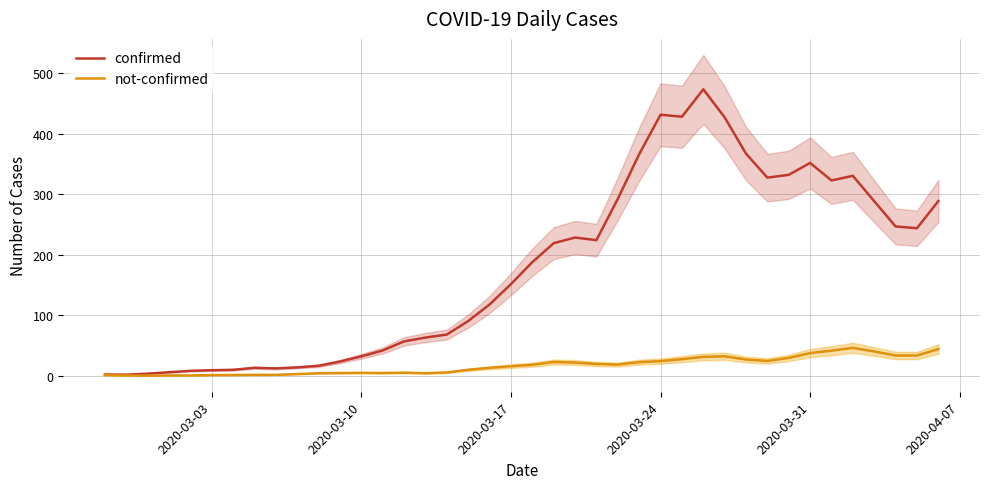

Is it true that not-confirmed equals 37.7 at 2020-03-31?

True